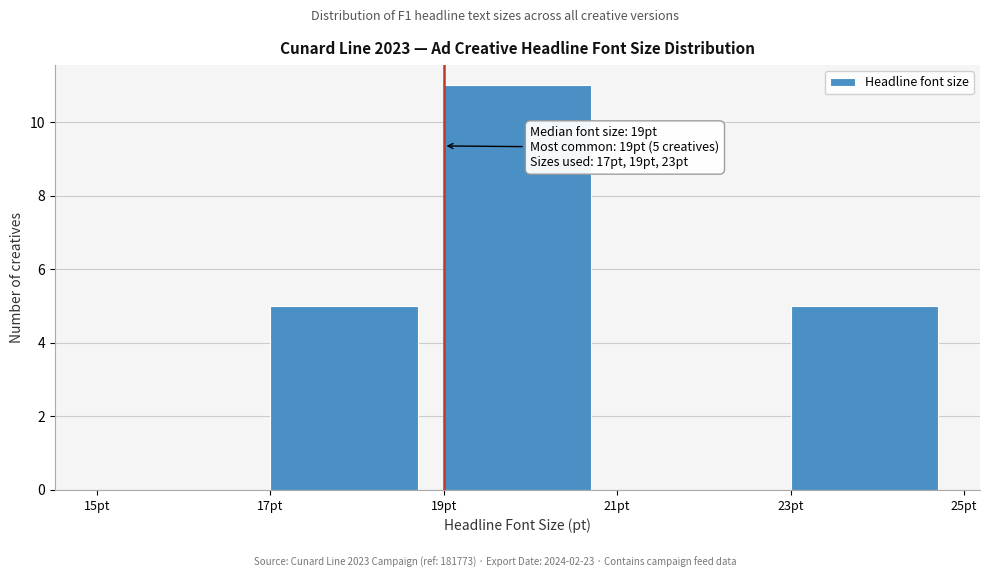

Which range on the x-axis has the tallest bar?

19 to 21